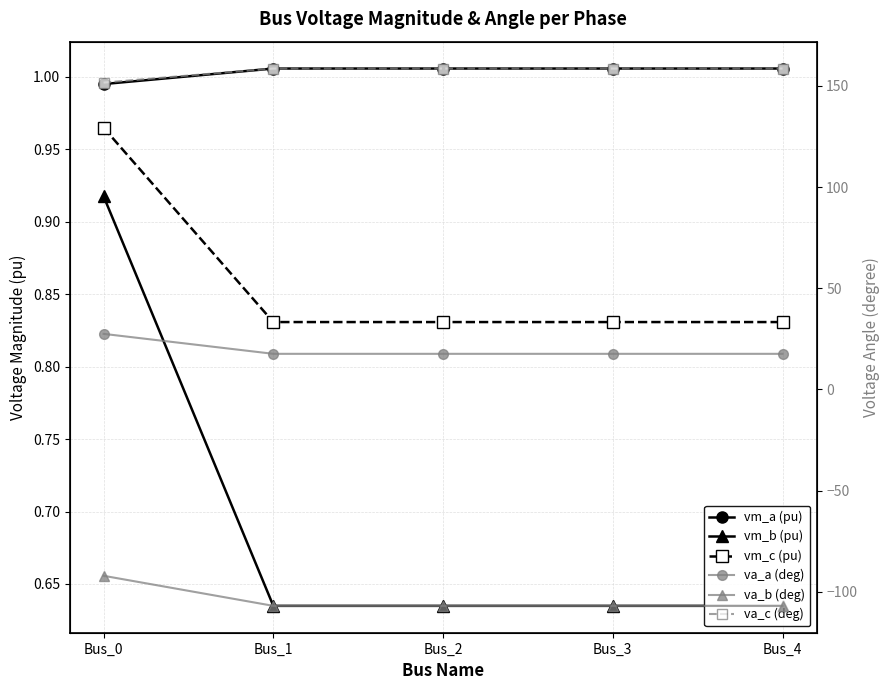

How many interior local valleys does the va_a (deg) series have?

1